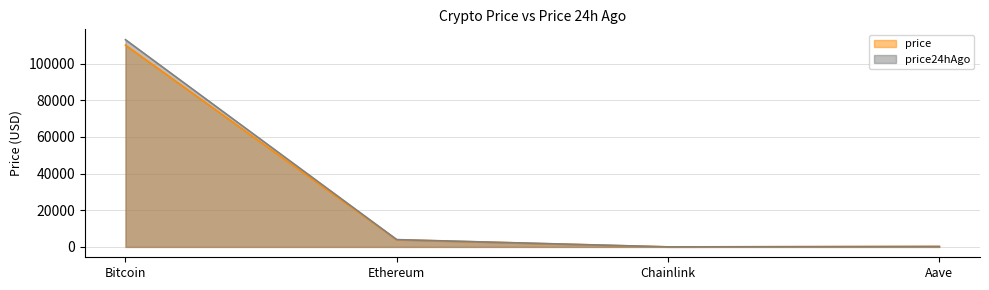

What is the total value across all series at Bitcoin?

223026.0